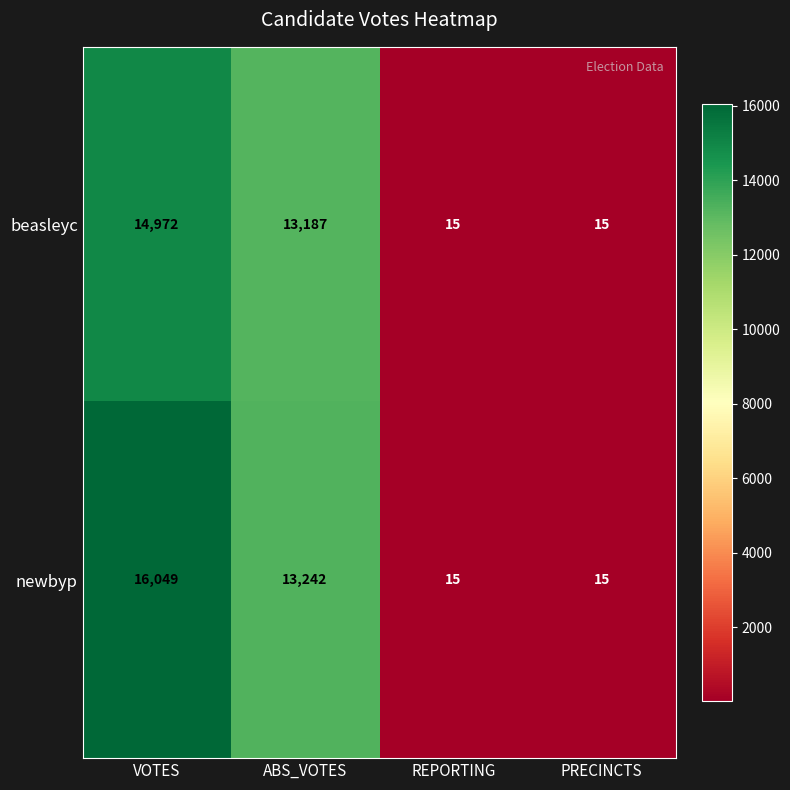

What is the highest value of the beasleyc series?

14972